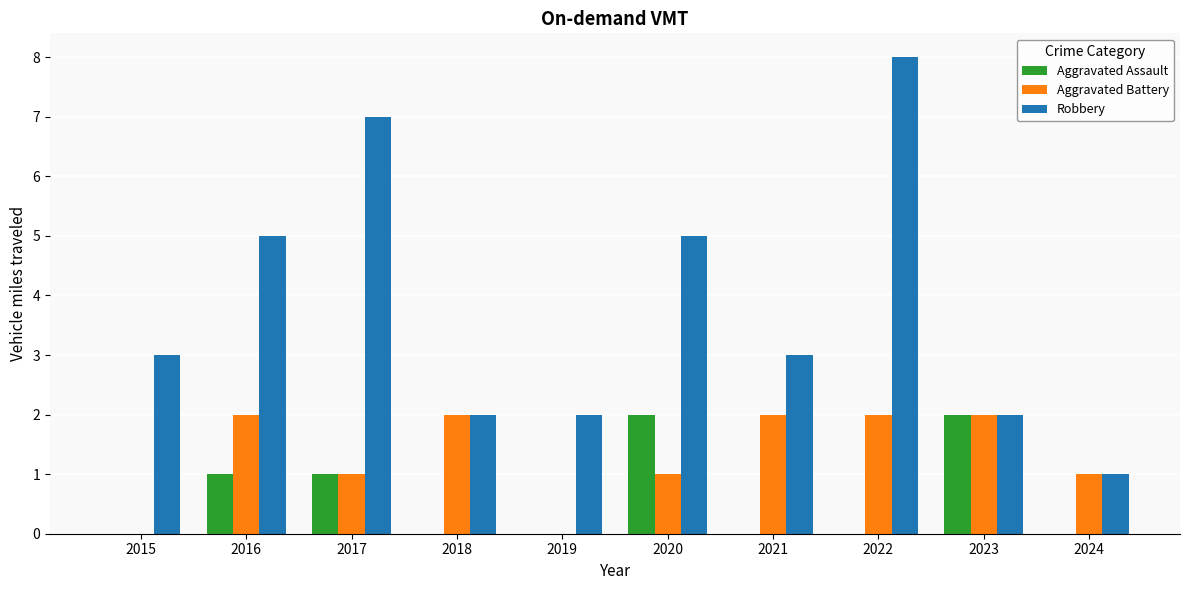

Which series has the largest total across all categories?

Robbery